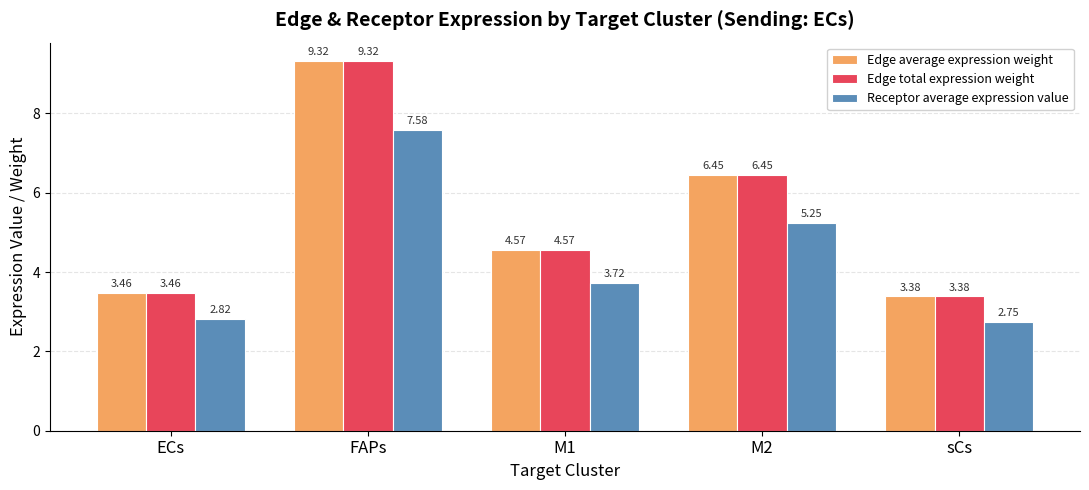

List the labels in order of Edge total expression weight value, smallest first.

sCs, ECs, M1, M2, FAPs